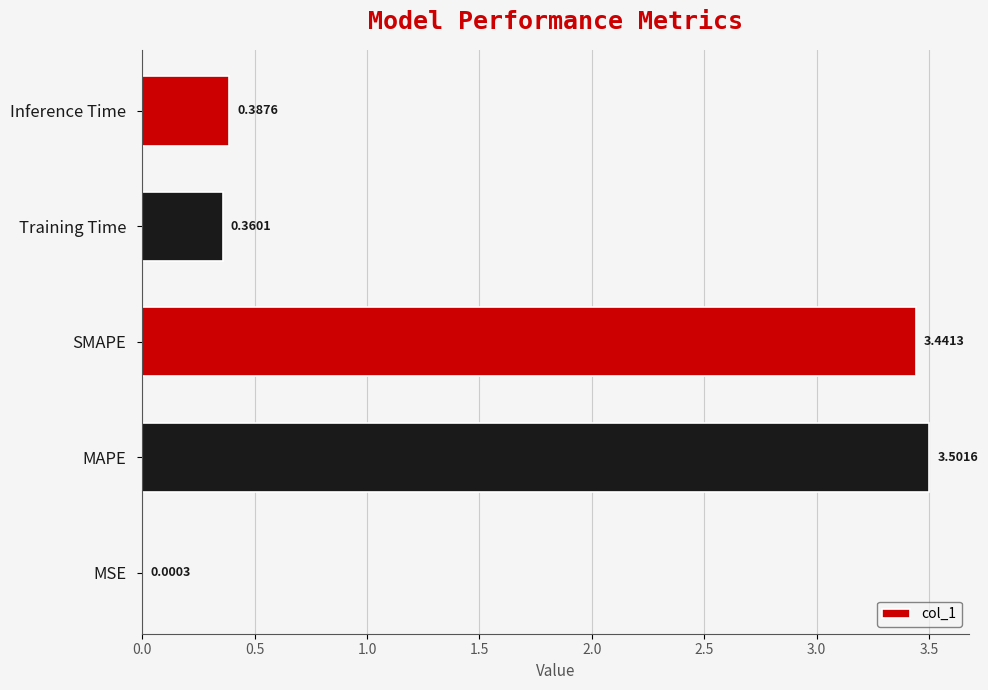

Are the bars grouped side by side (vs. stacked)?

No